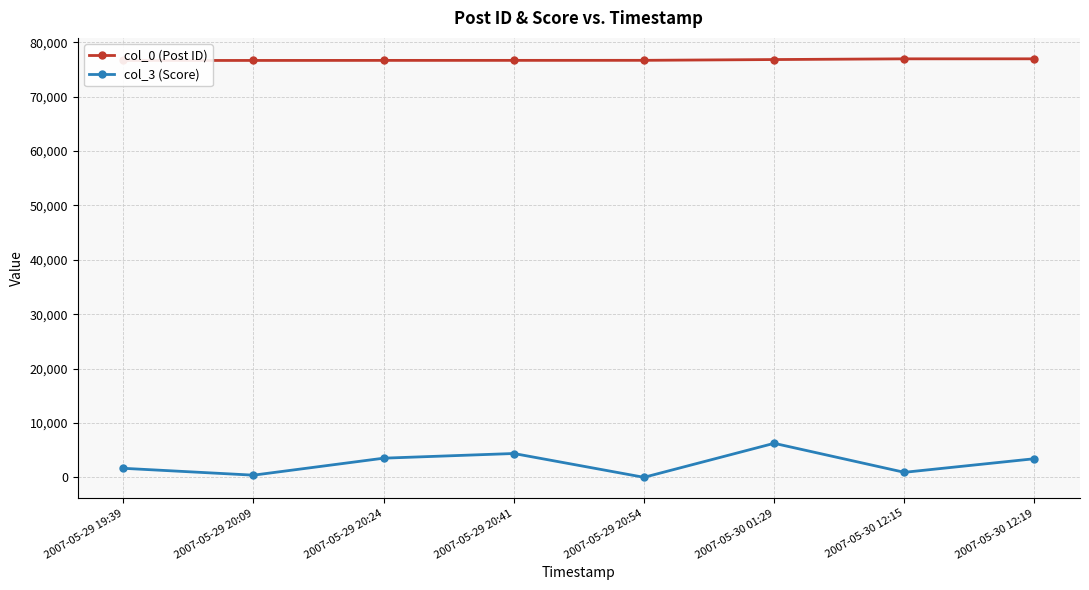

Is it true that col_0 (Post ID) equals 76658 at 2007-05-29 20:41?

True